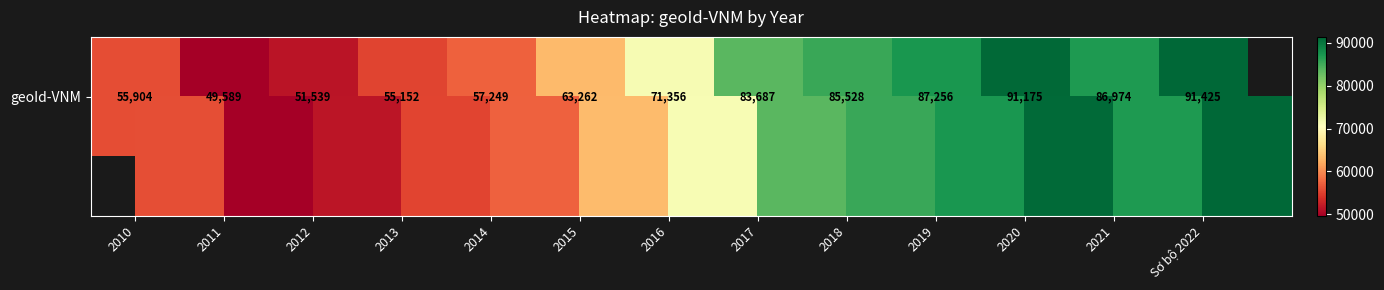

Between 2021 and 2013, which is larger?

2021